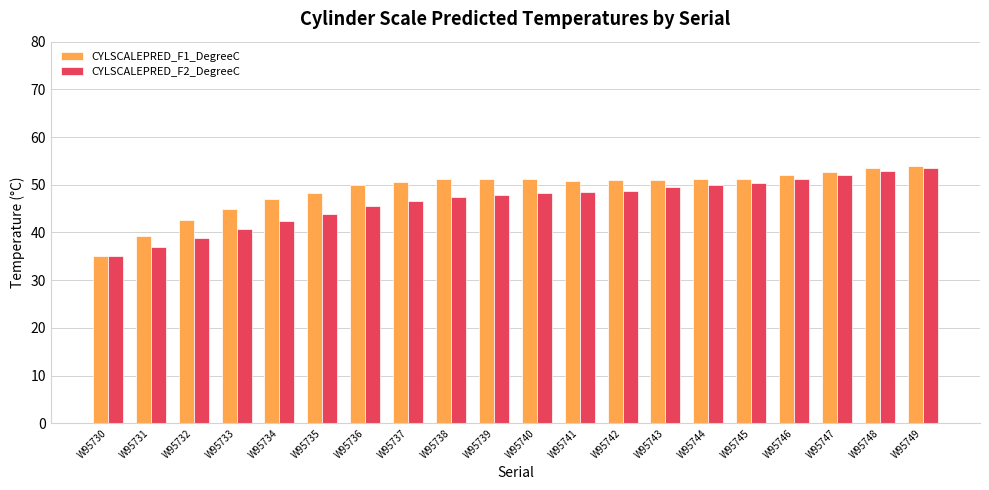

What value does the CYLSCALEPRED_F1_DegreeC series have at W95739?

51.2